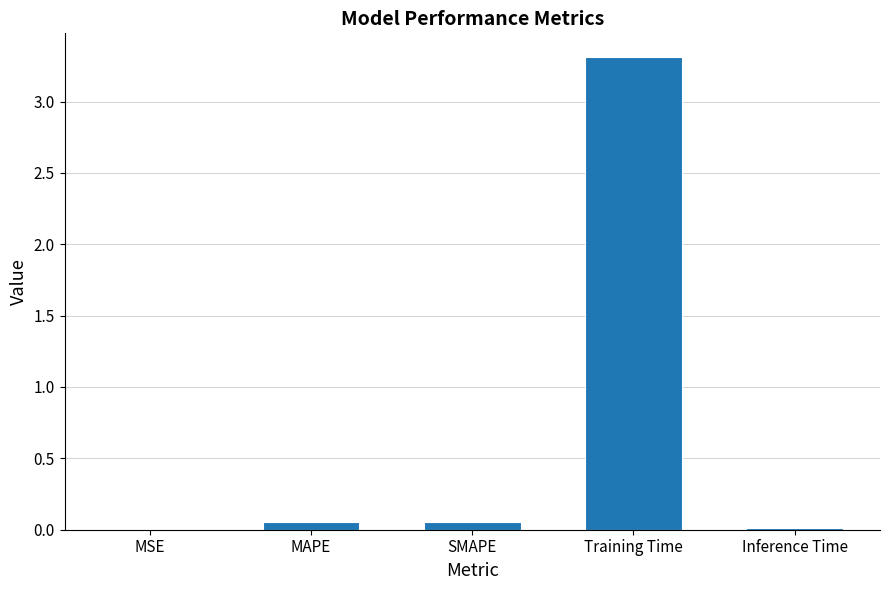

What is the sum of all values?

3.4